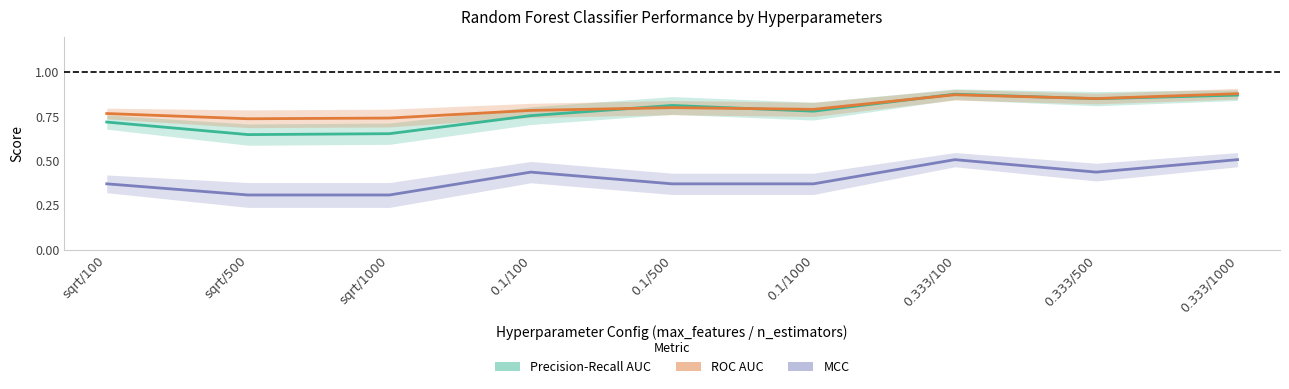

In MCC, how many points are lower than both neighbors (excluding endpoints)?

1